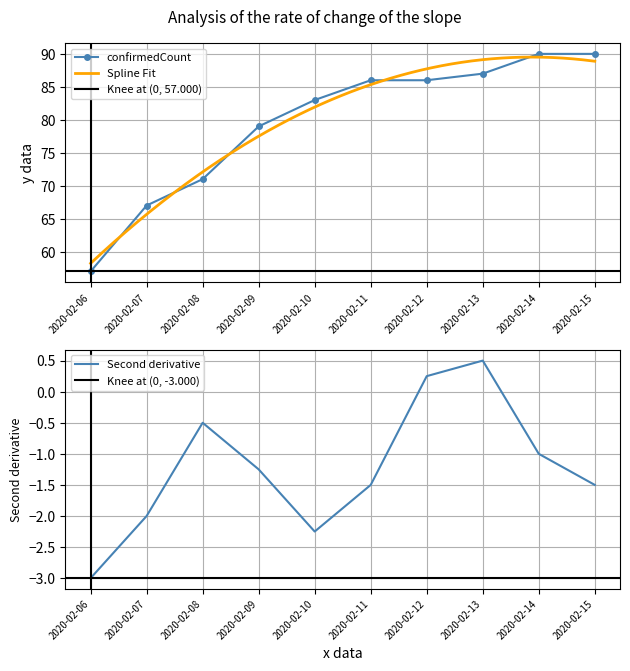

What is the maximum value for confirmedCount?

90